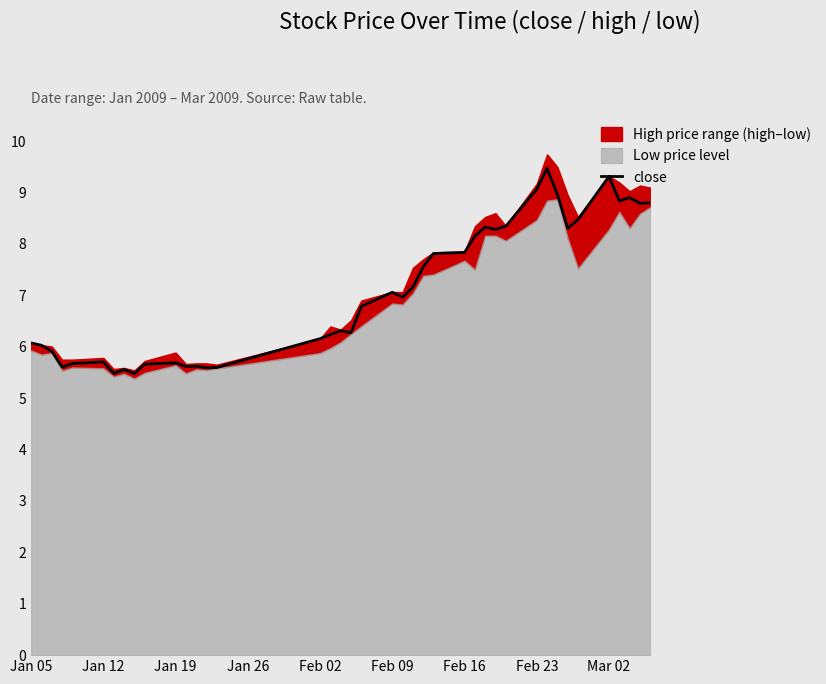

Is it true that close equals 2.2 at Jan 19?

False